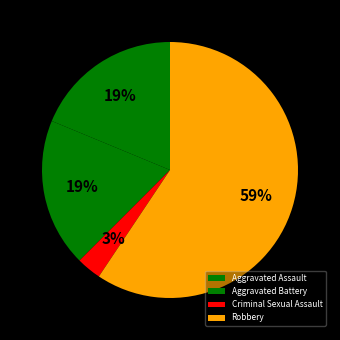

To the nearest percent, what portion does Aggravated Battery represent?

19%